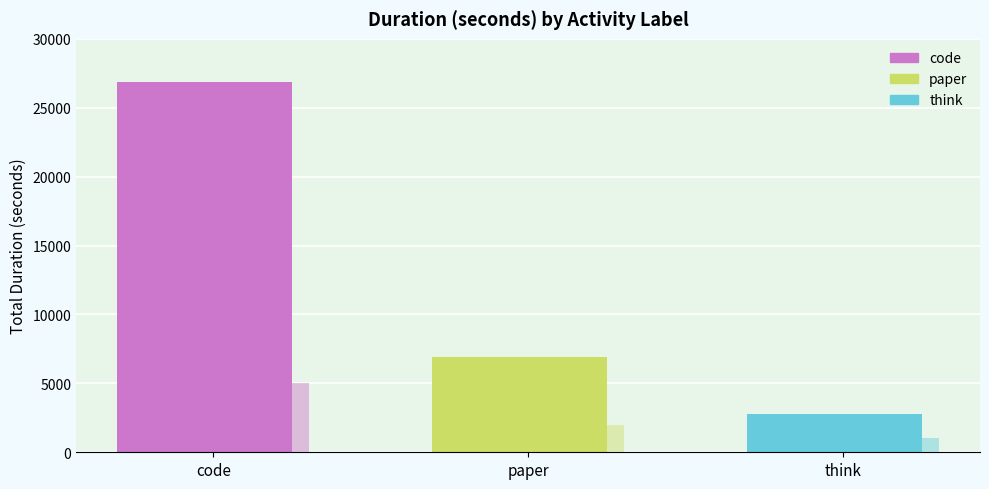

What is the greatest value displayed?

26878